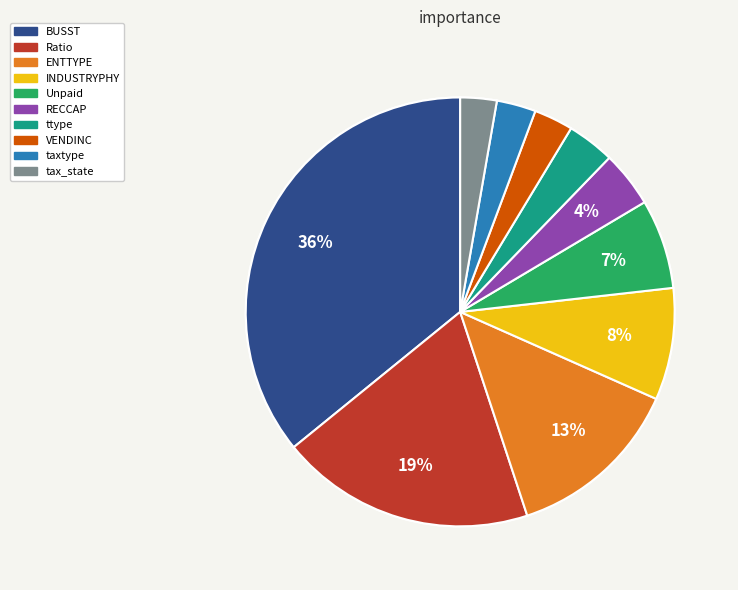

To the nearest percent, what portion does VENDINC represent?

3%